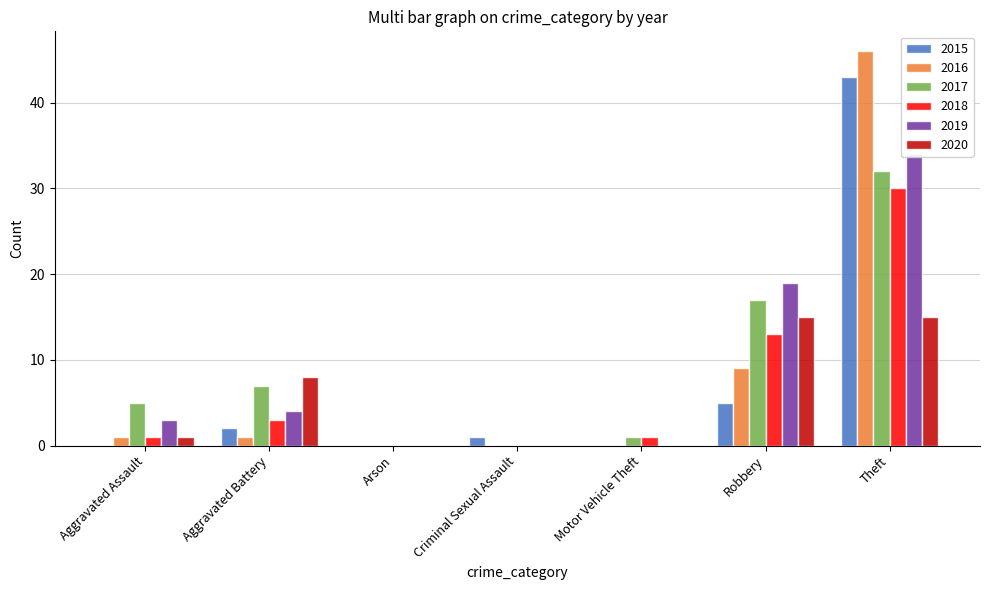

True or false: 2017 has a value of 17 at Robbery.

True